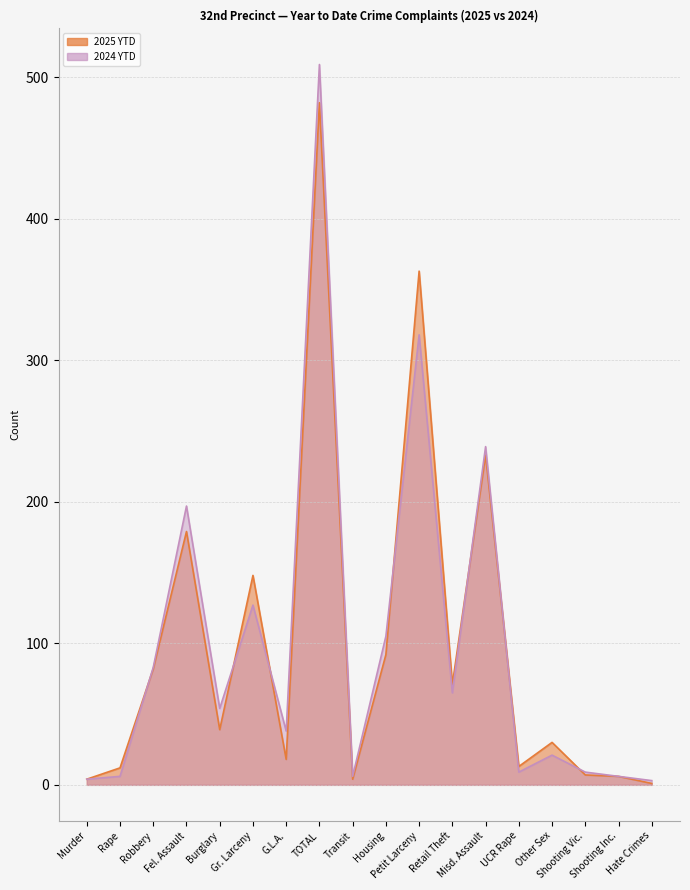

What is the greatest value displayed?

509